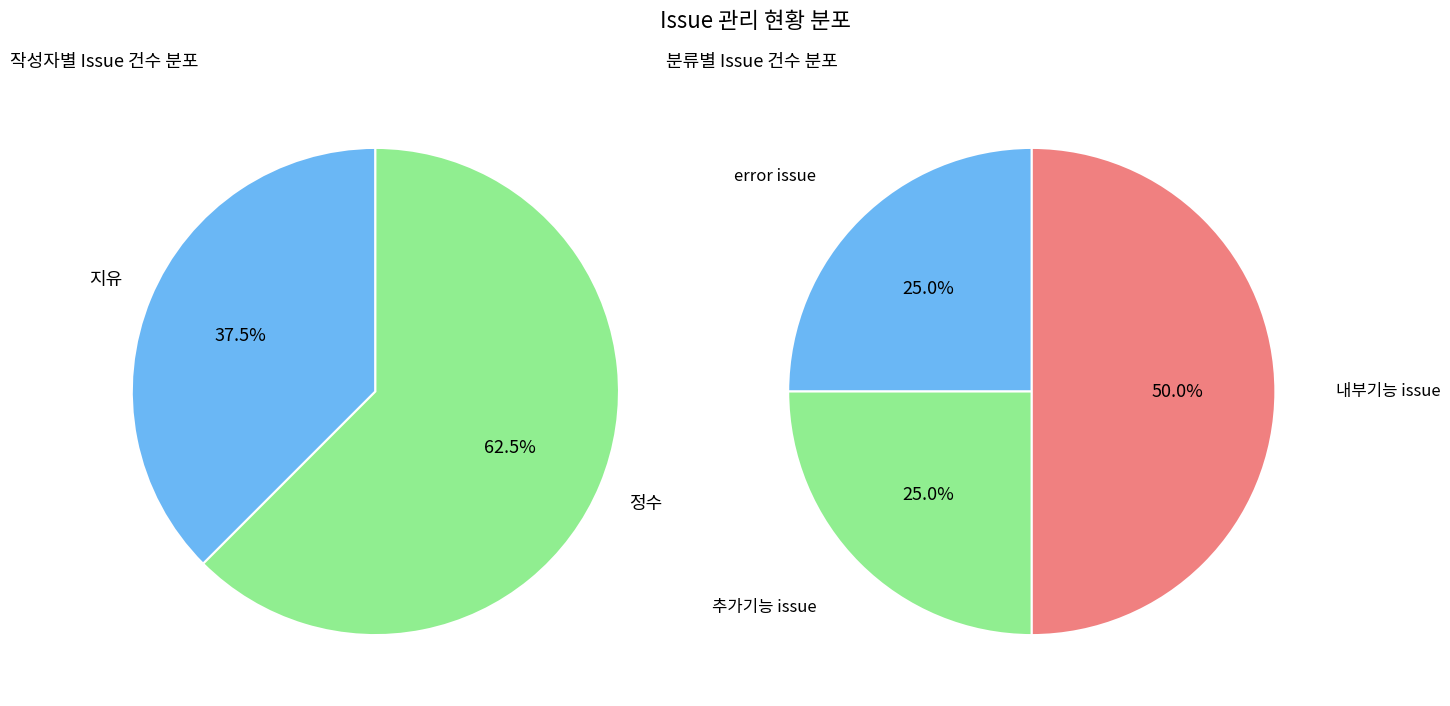

Rank the categories by value from lowest to highest.

지유, 정수